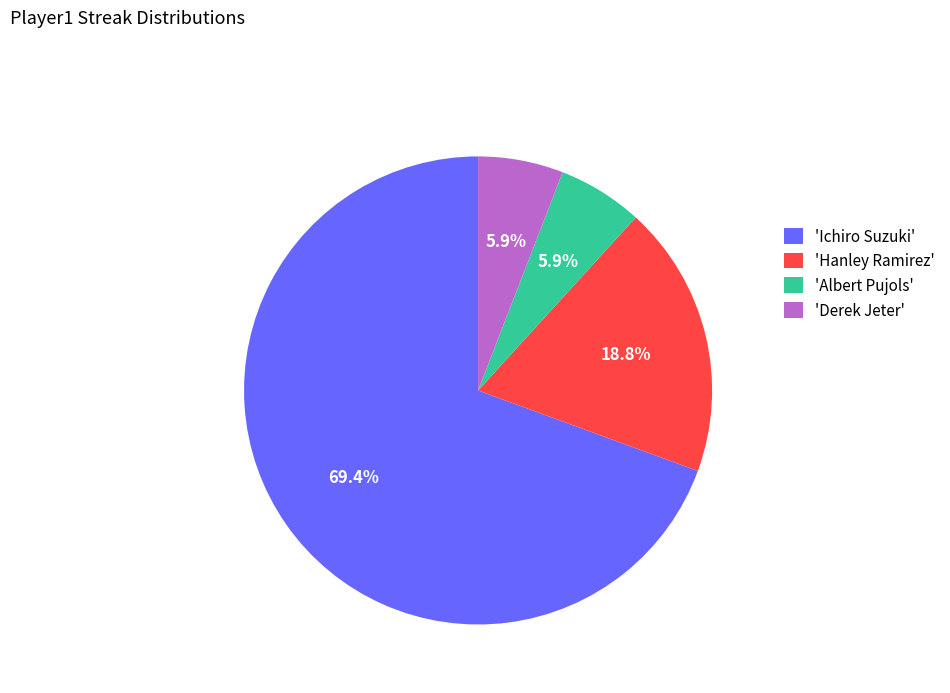

Which has a higher value, 'Hanley Ramirez' or 'Albert Pujols'?

'Hanley Ramirez'